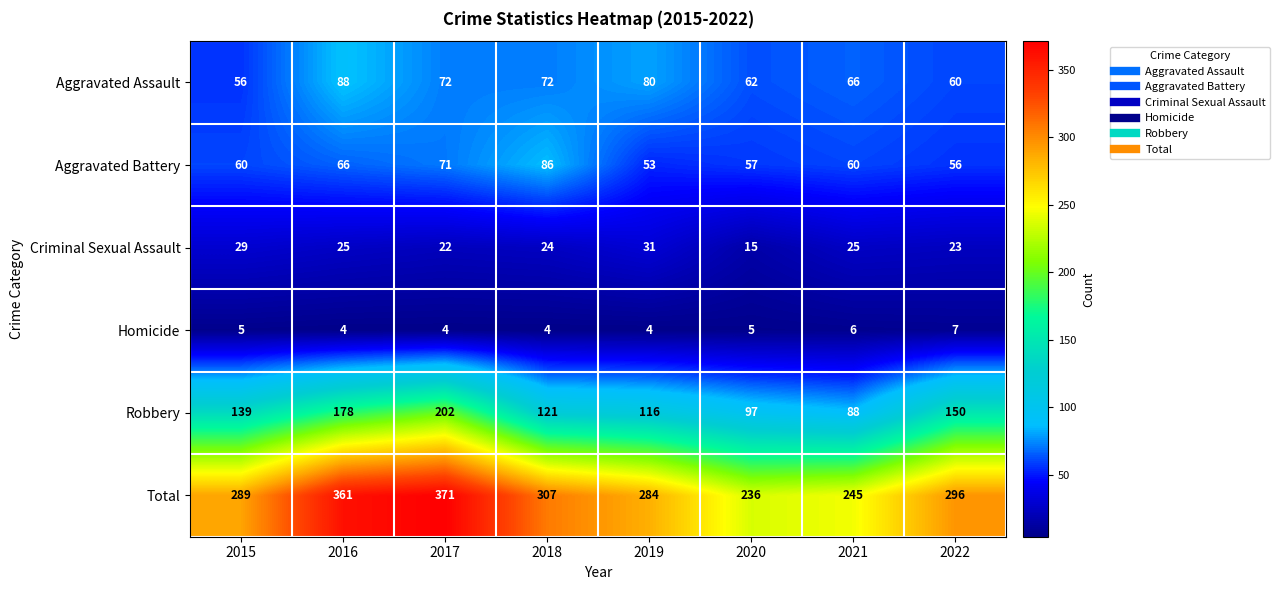

Between 2021 and 2022, which series saw the biggest shift?

Robbery